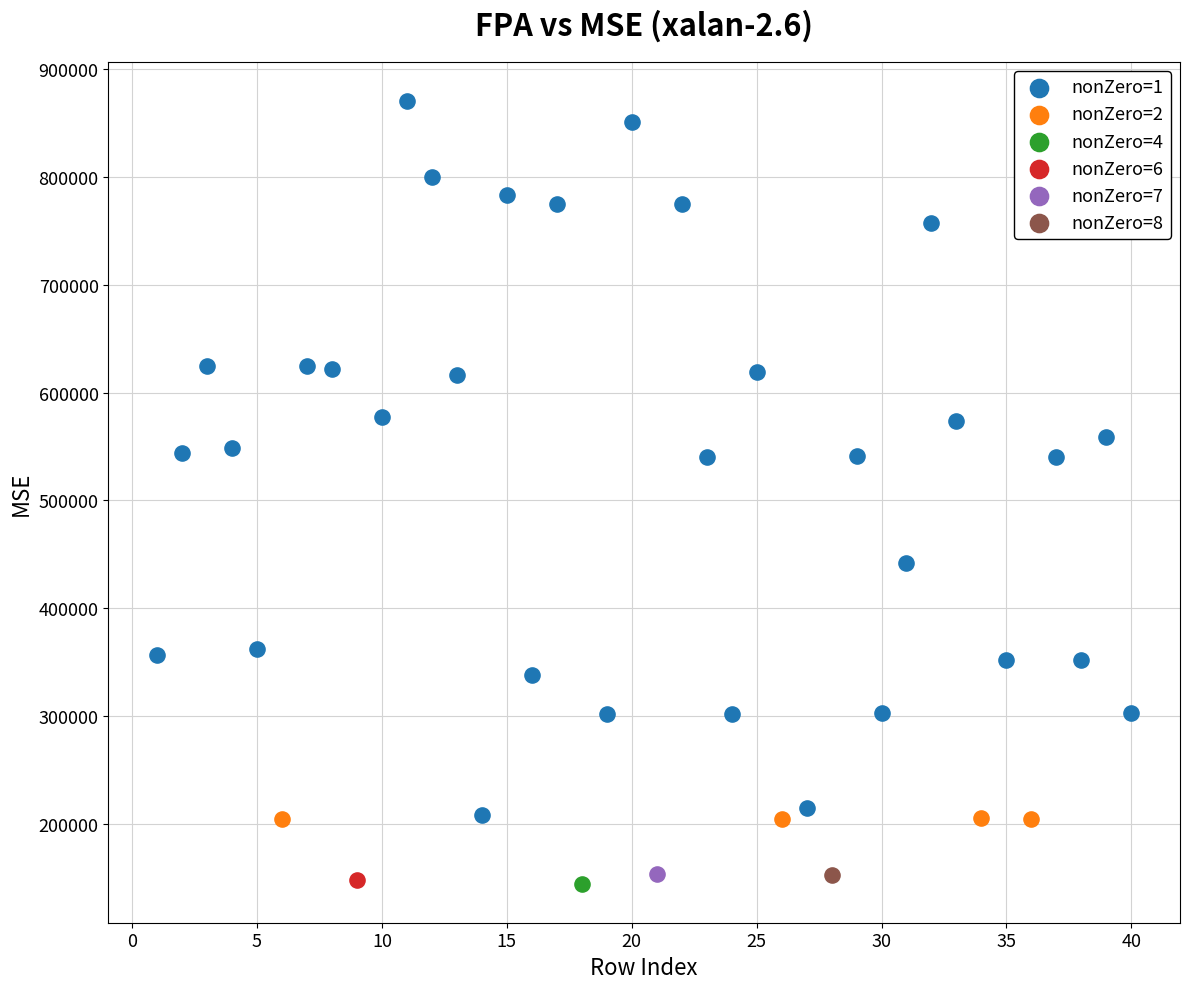

What are all the series names shown in the legend?

nonZero=1, nonZero=2, nonZero=4, nonZero=6, nonZero=7, nonZero=8